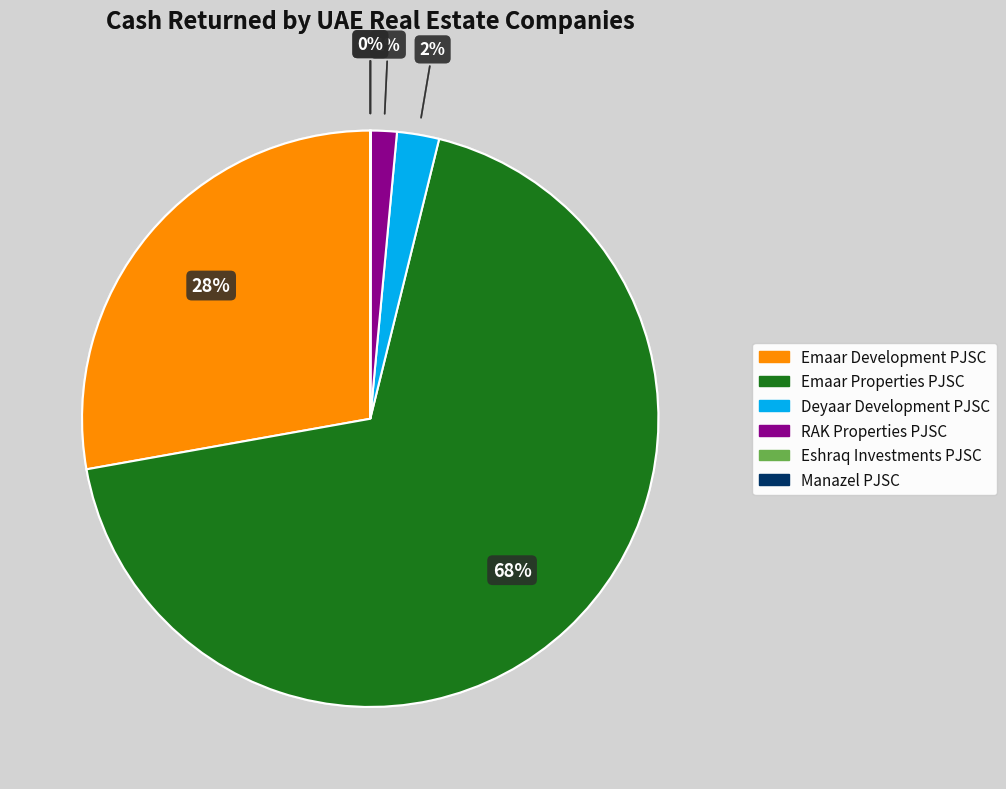

Which slice represents more than half of the pie?

Emaar Properties PJSC